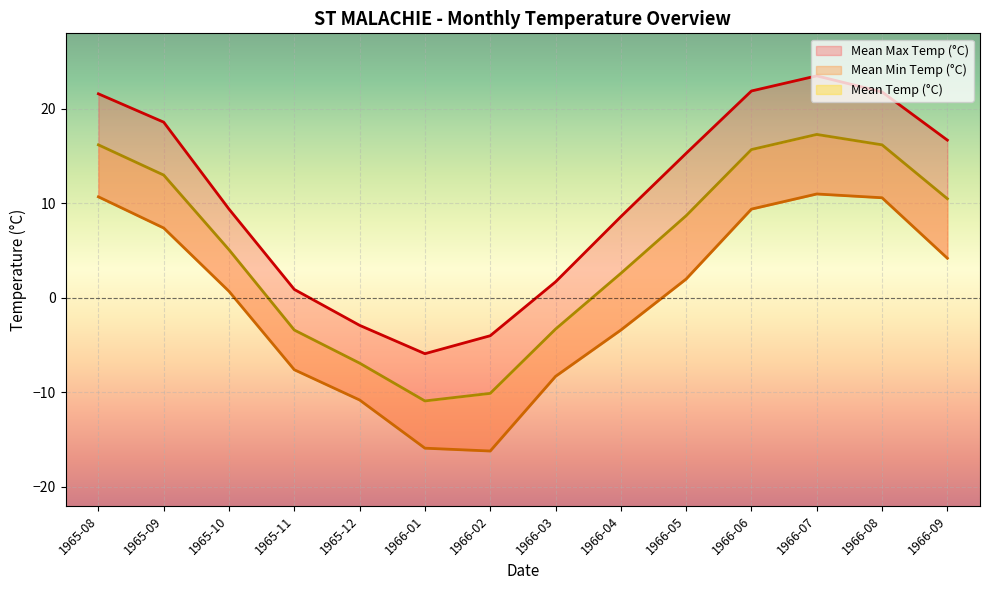

How many data points in Mean Temp (°C) are less than 8?

7